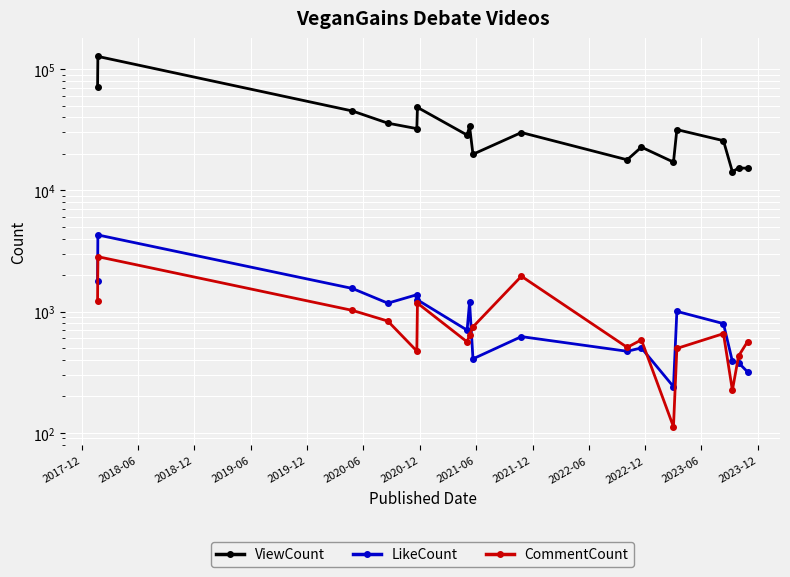

Which category has the highest value in the ViewCount series?

2018-06